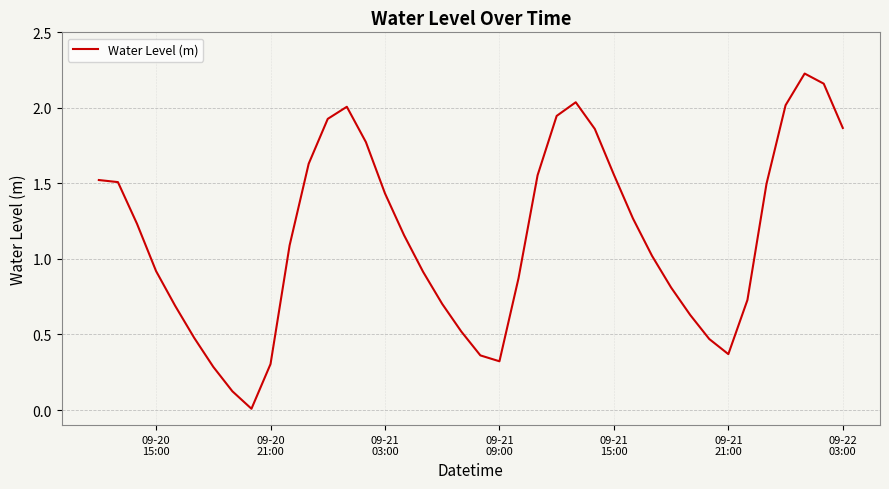

Reading left to right, extract all data points from this chart.

1.5	1.5	1.2	0.9	0.7	0.5	0.3	0.1	0.0	0.3	1.1	1.6	1.9	2.0	1.8	1.4	1.2	0.9	0.7	0.5	0.4	0.3	0.9	1.6	1.9	2.0	1.9	1.6	1.3	1.0	0.8	0.6	0.5	0.4	0.7	1.5	2.0	2.2	2.2	1.9